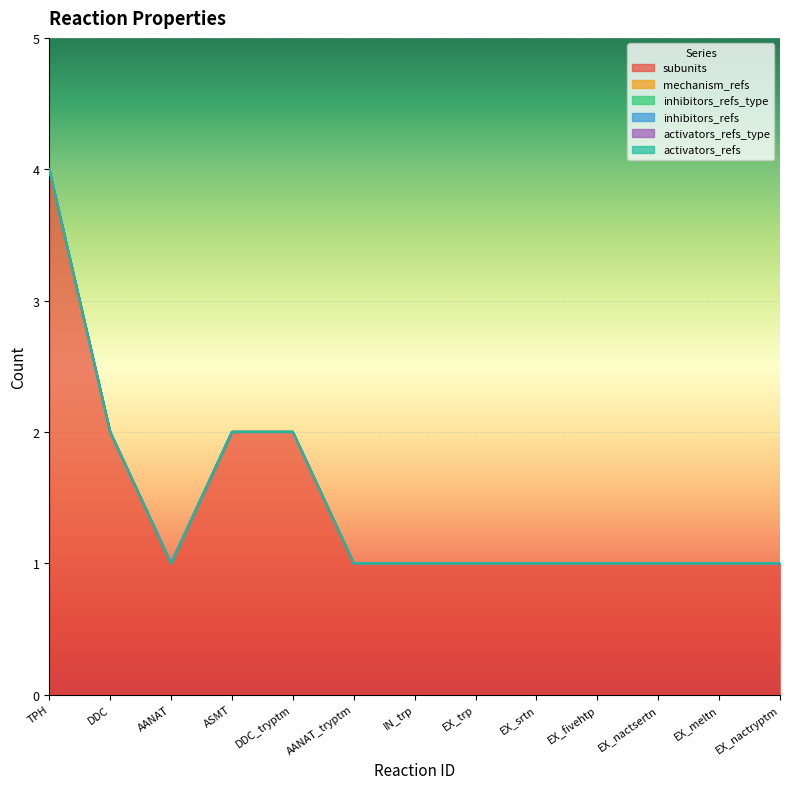

Is the value of inhibitors_refs_type at EX_srtn greater than the value of activators_refs_type at TPH?

No